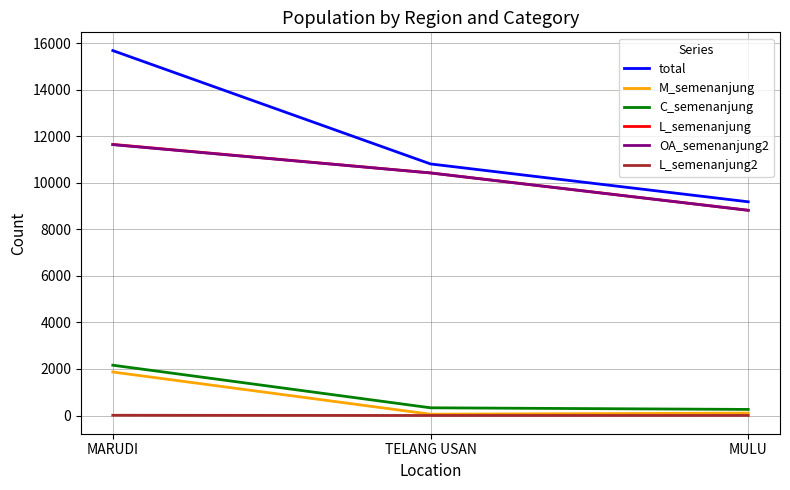

Which series changed the most between TELANG USAN and MULU?

total